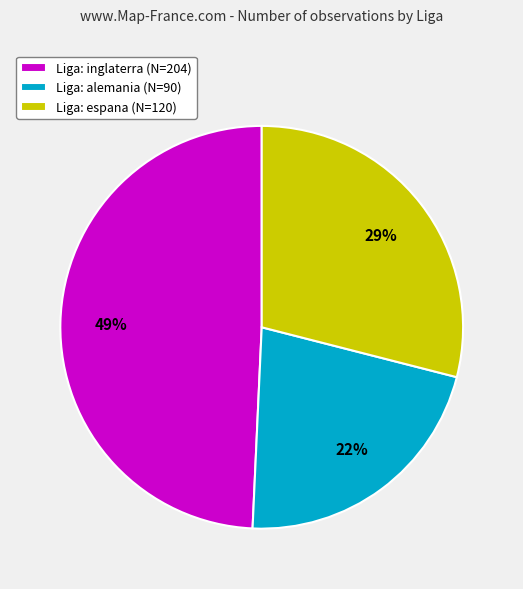

What percentage is the Liga: inglaterra (N=204) slice, to the nearest percent?

49%